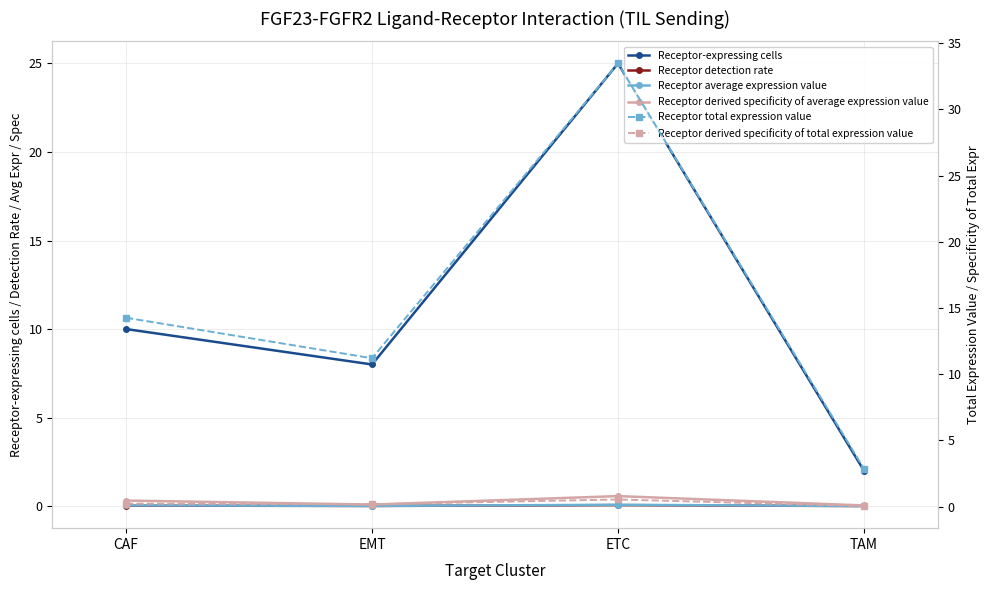

Rank the categories by Receptor-expressing cells value from lowest to highest.

TAM, EMT, CAF, ETC